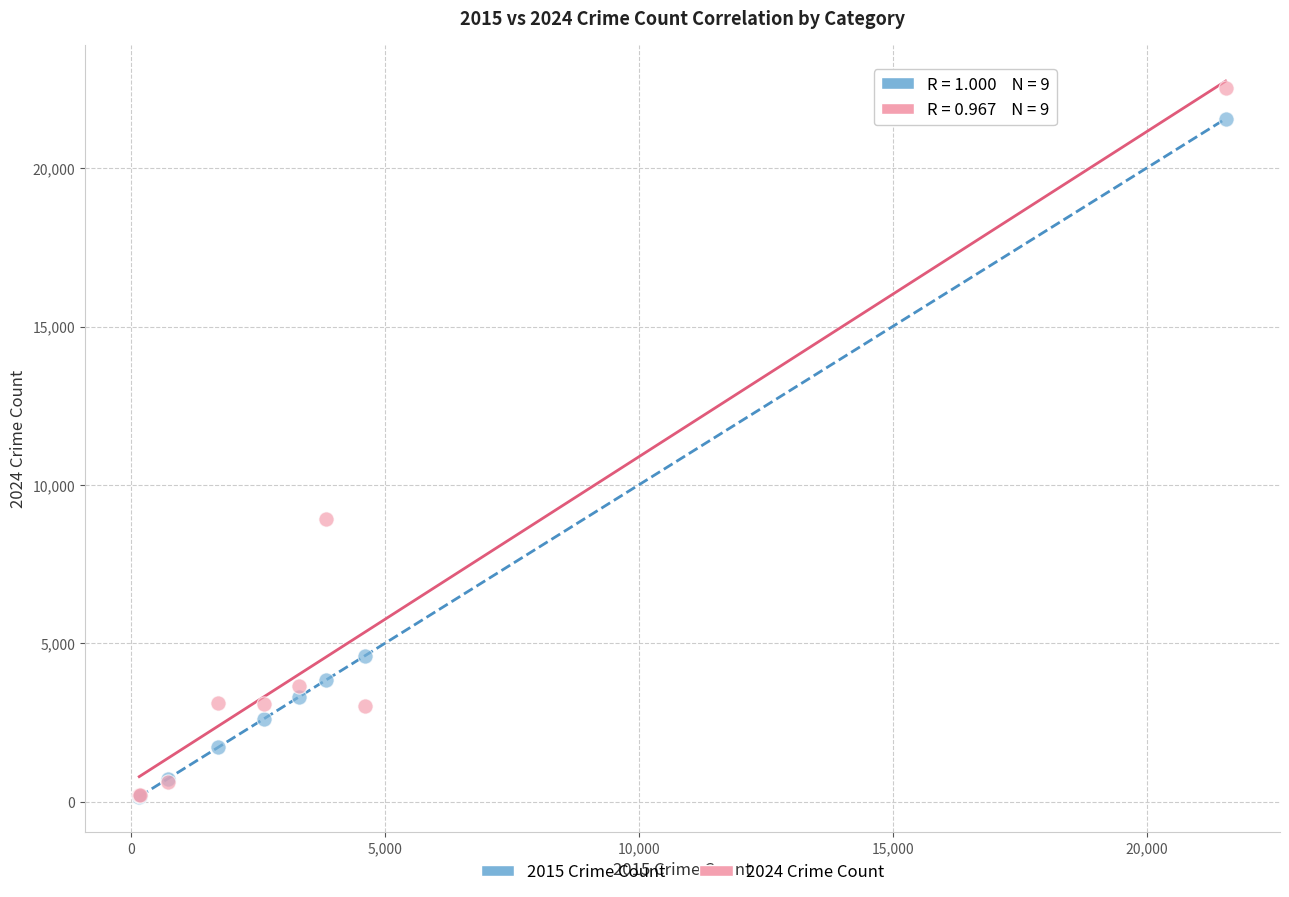

What are all the series names shown in the legend?

2015 Crime Count, 2024 Crime Count